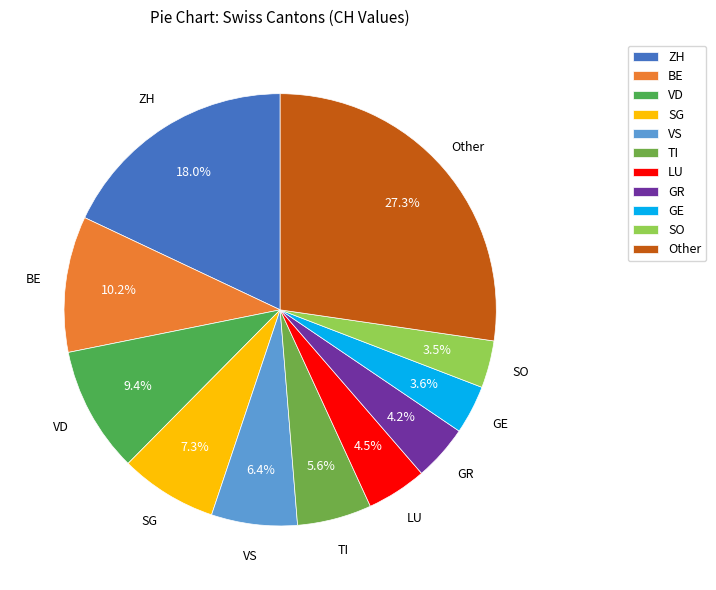

Which has a higher value, SG or Other?

Other